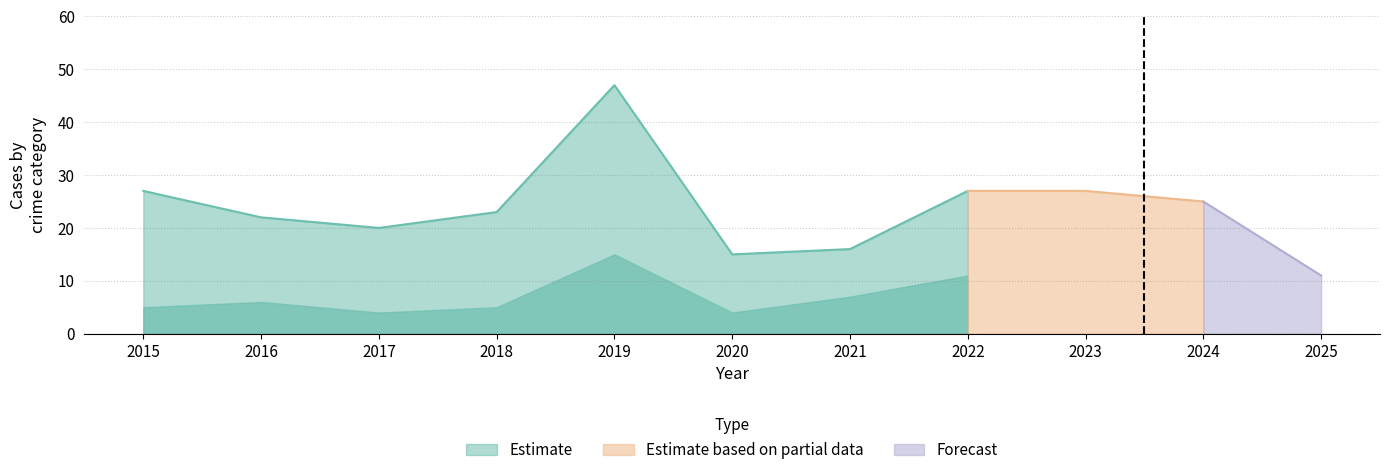

Rank the categories by Total value from highest to lowest.

2019, 2015, 2022, 2023, 2024, 2018, 2016, 2017, 2021, 2020, 2025